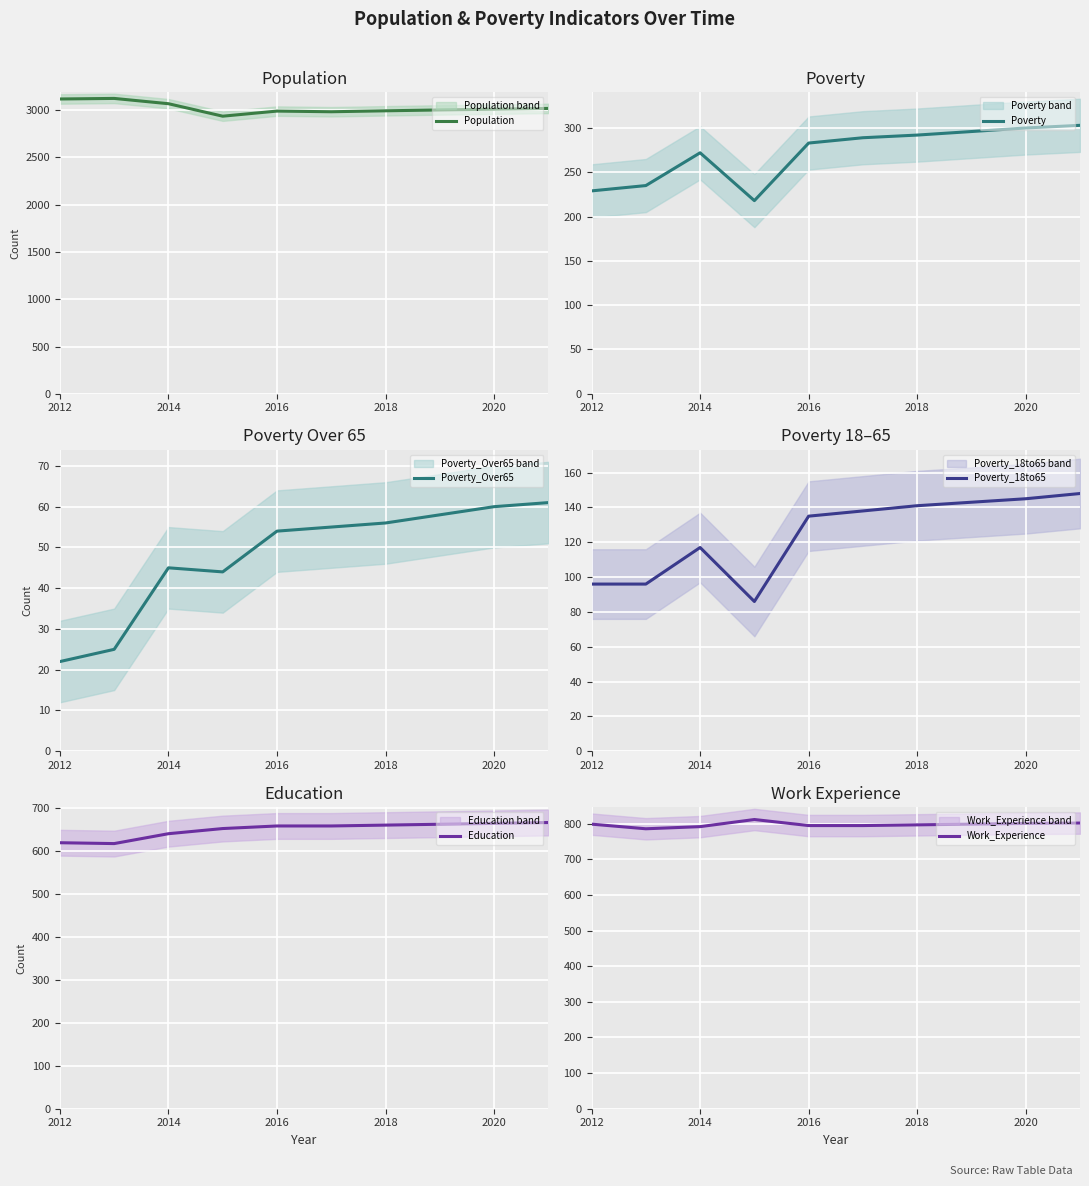

Is it true that Work_Experience equals 1353 at 2012?

False